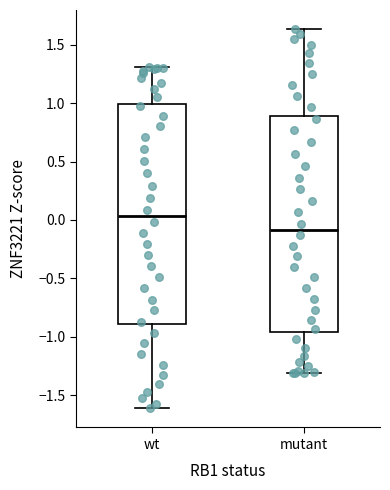

Which box has the lowest median line?

mutant